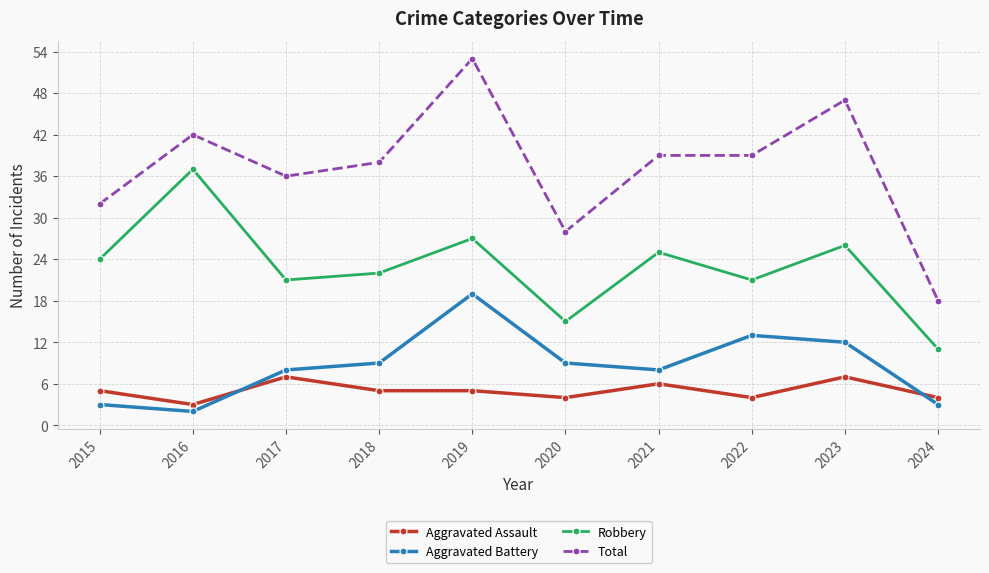

Which series changed the most between 2016 and 2017?

Robbery